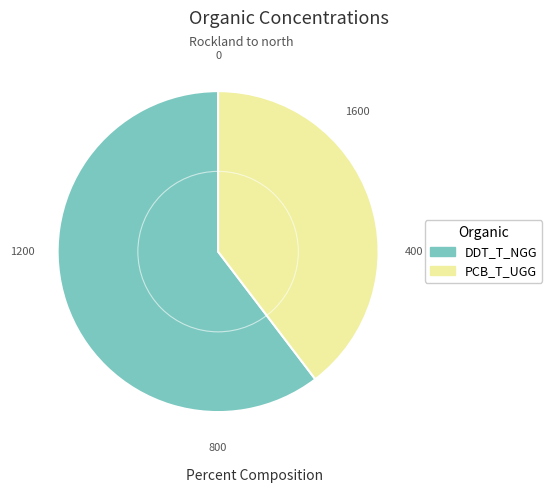

Is the sum of DDT_T_NGG and PCB_T_UGG greater than half?

Yes